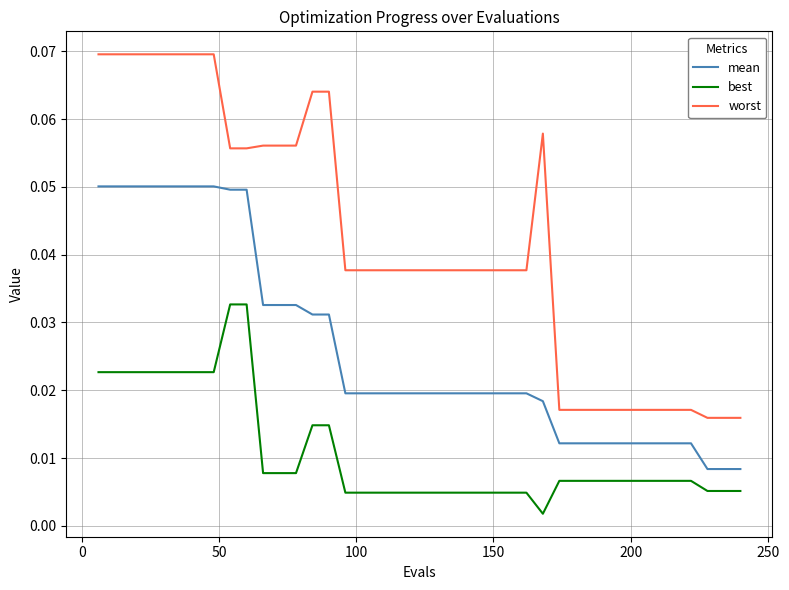

Is this an area chart (filled region under the line)?

No